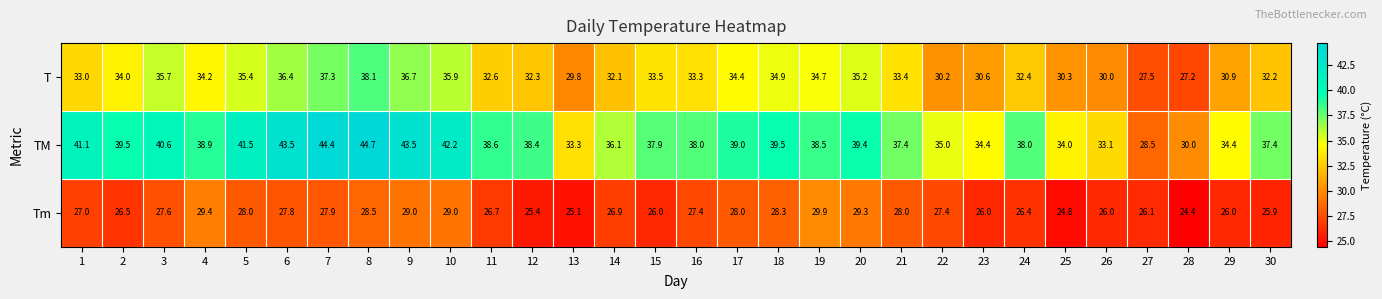

What is the difference between the maximum and minimum values in the Tm series?

5.5